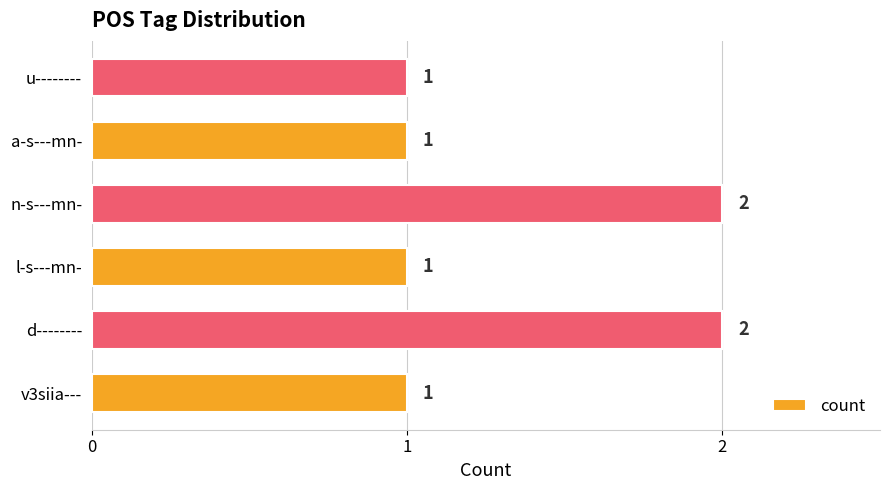

Is it true that the value at d-------- is 1?

False